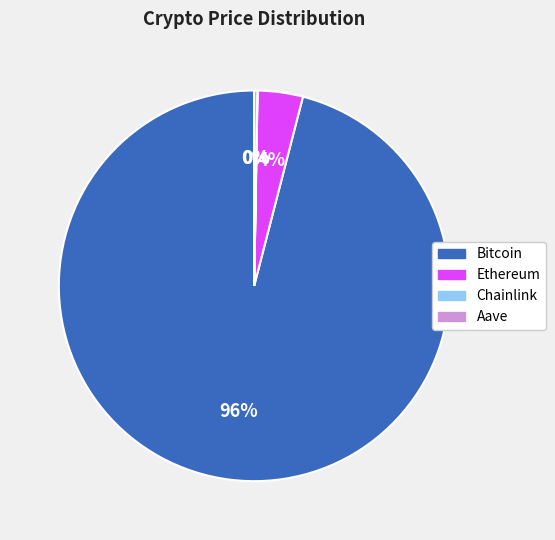

To the nearest percent, what is the average slice percentage?

25%